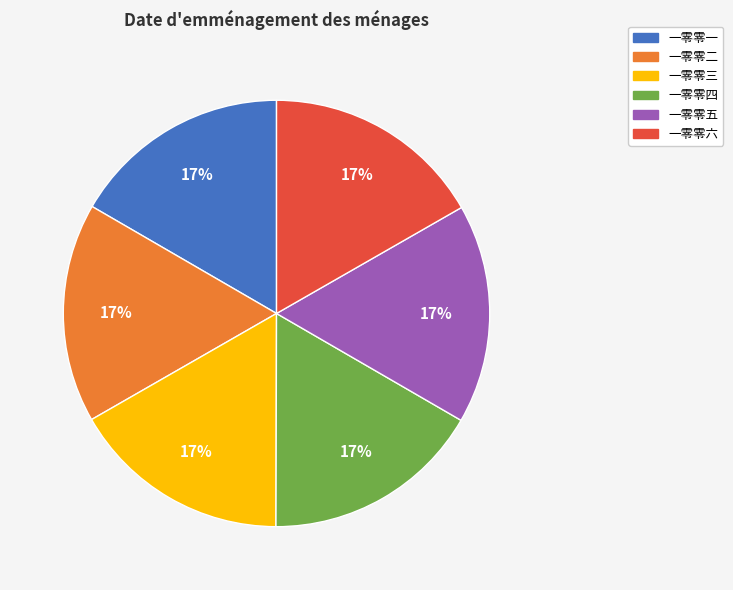

Does 一零零三 represent more than half of the total?

No